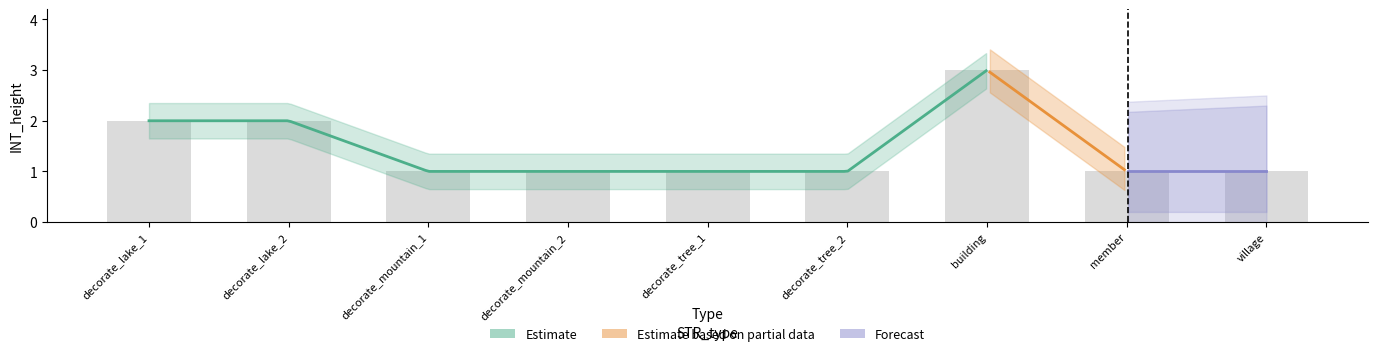

The chart shows a value of 0 at decorate_mountain_1. True or false?

False